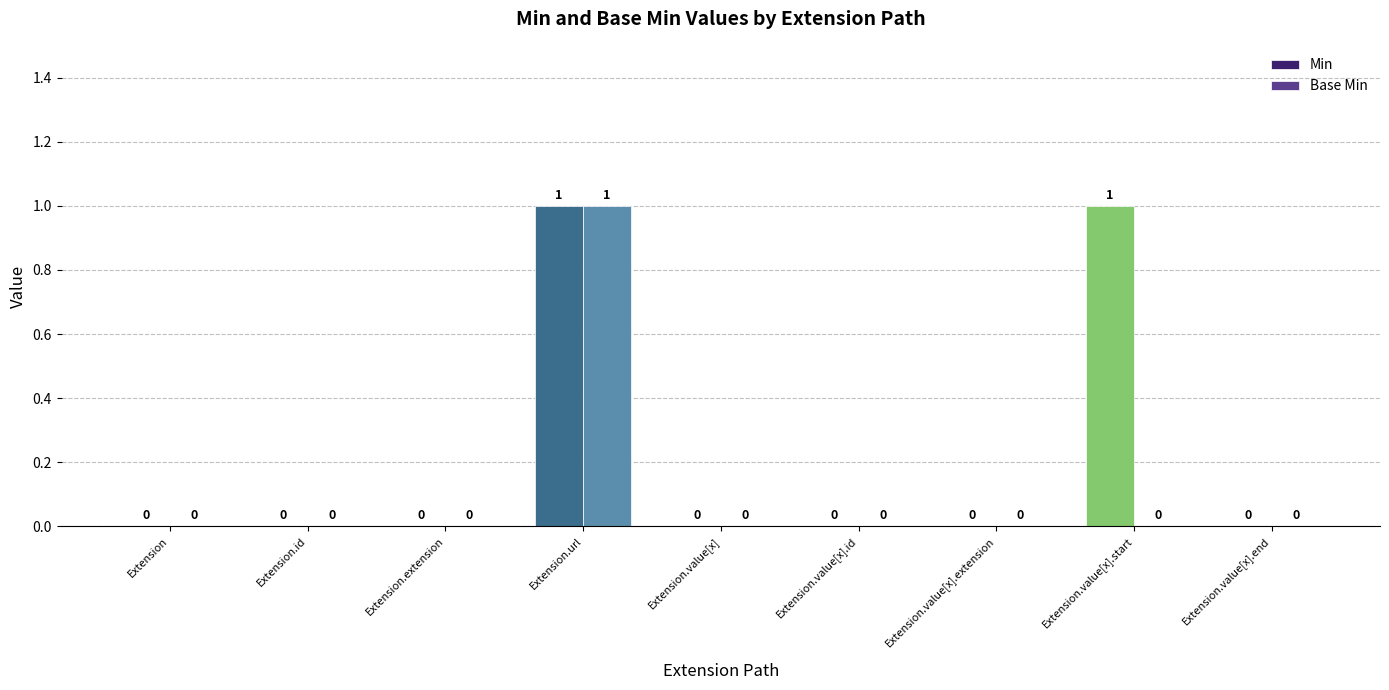

Reading left to right, transcribe all the data shown in this chart.

Min: 0	0	0	1	0	0	0	1	0
Base Min: 0	0	0	1	0	0	0	0	0